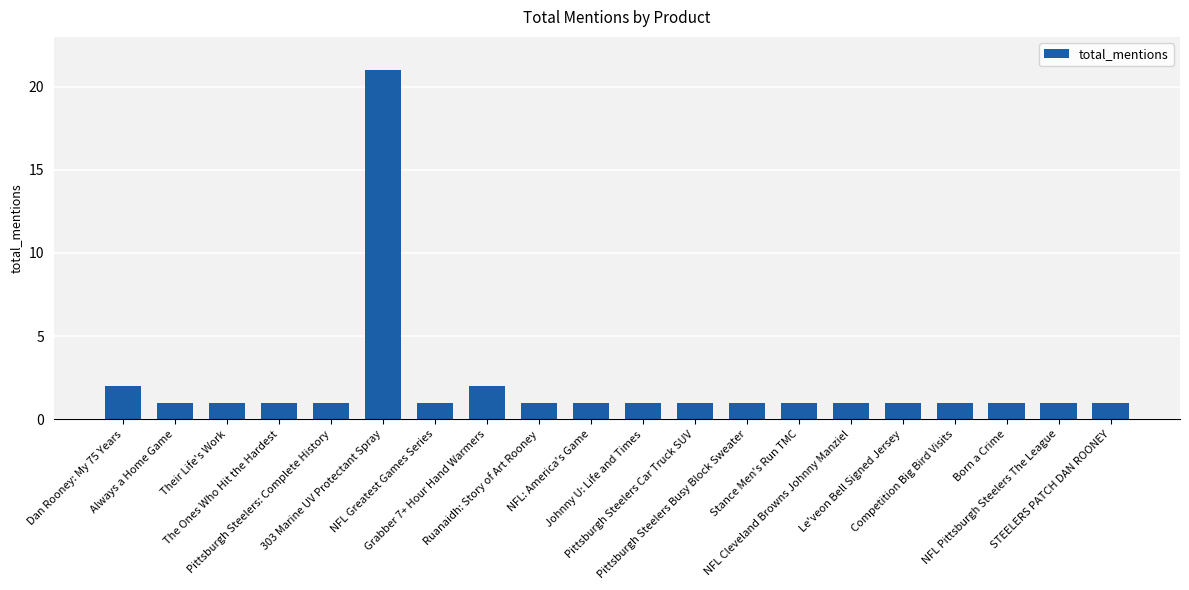

What is the sum of the values at 303 Marine UV Protectant Spray and NFL Greatest Games Series?

22